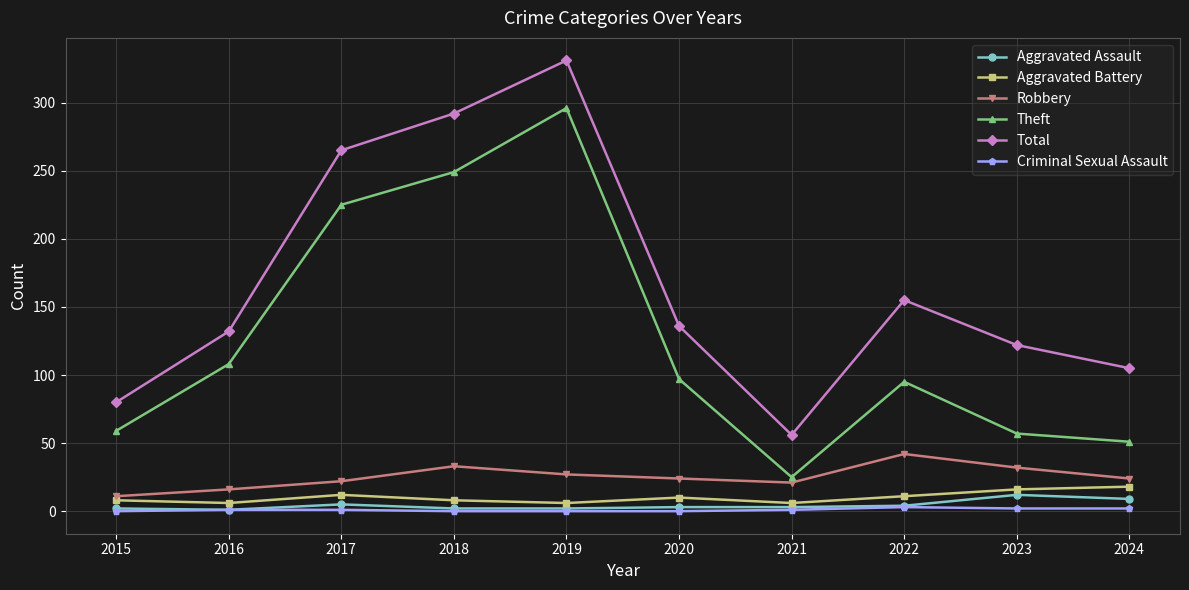

The Aggravated Assault series shows 3 at 2020. True or false?

True